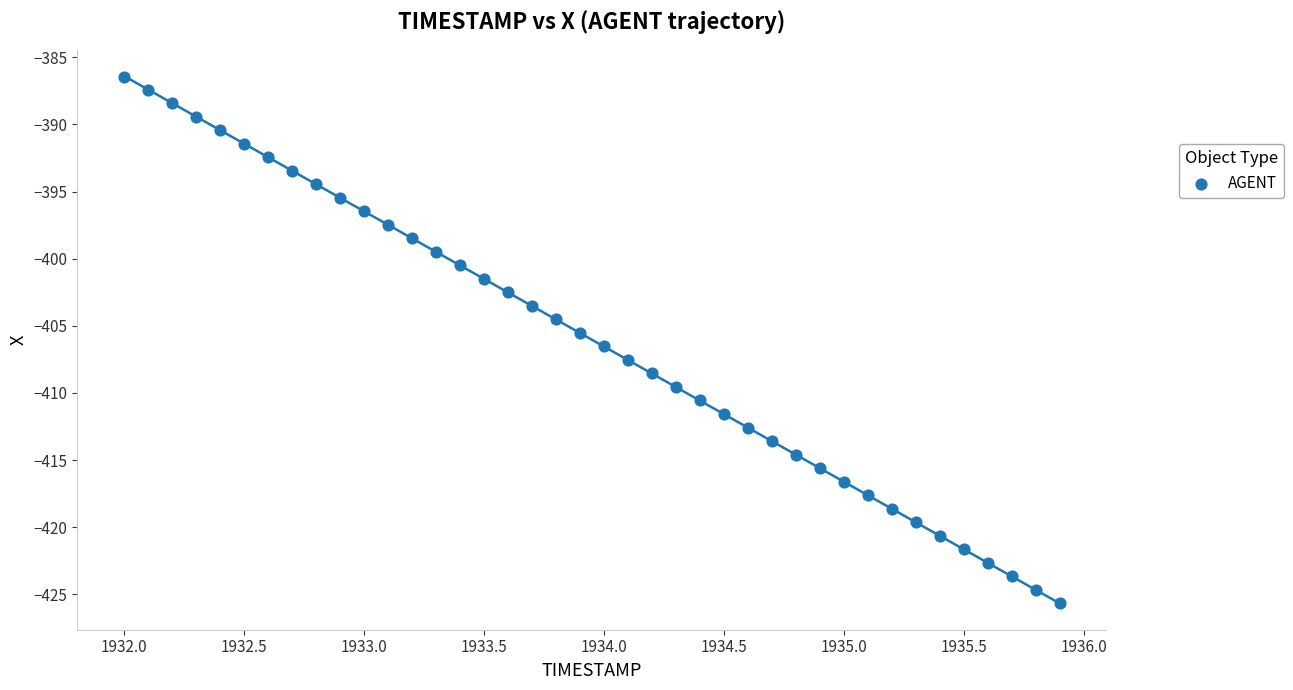

What is the range of Y values (max minus min)?

39.2